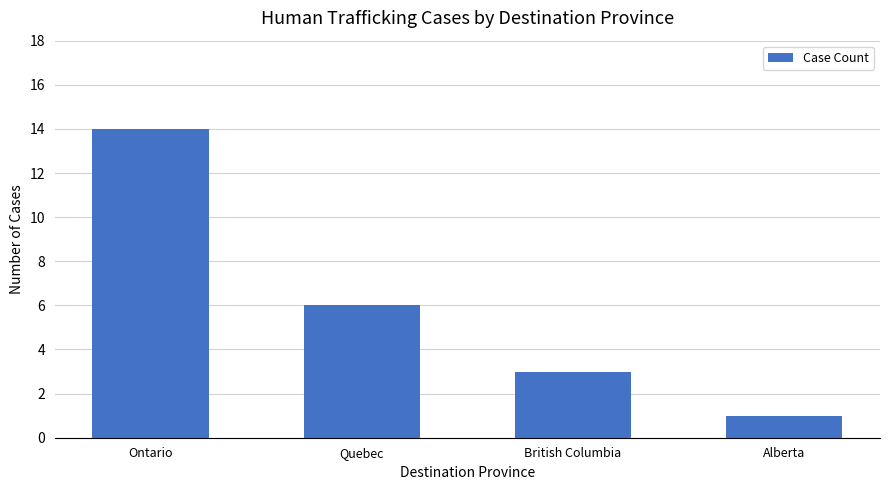

Count the number of data series in this chart.

1